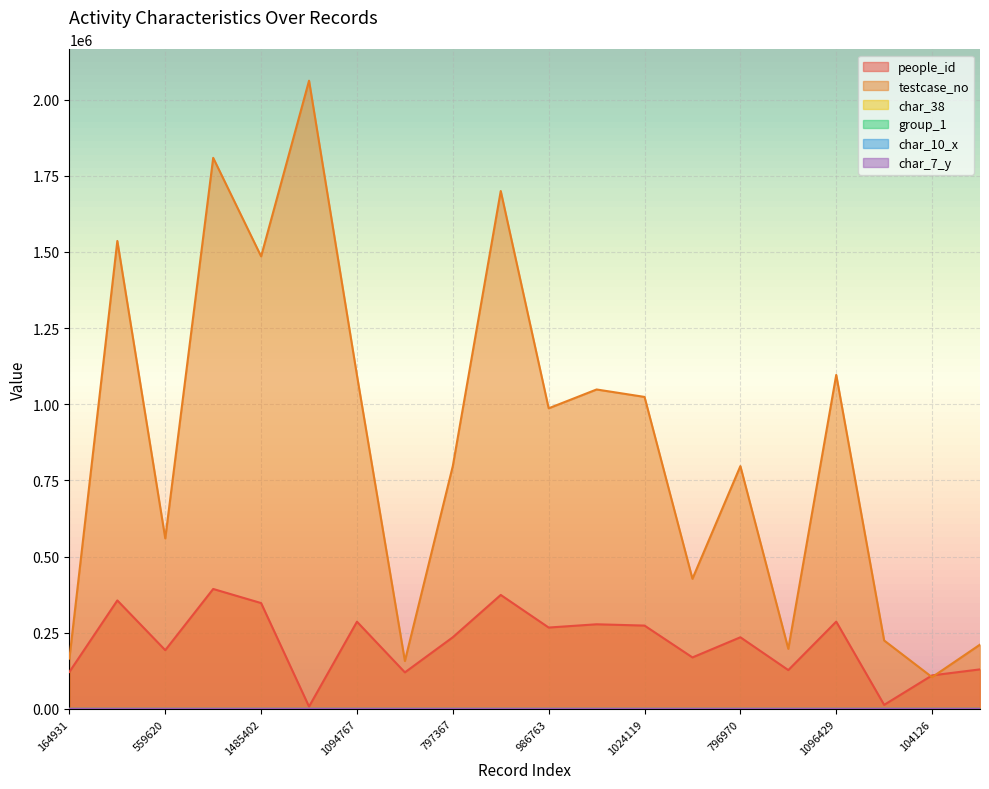

Where is the first local minimum for people_id?

559620